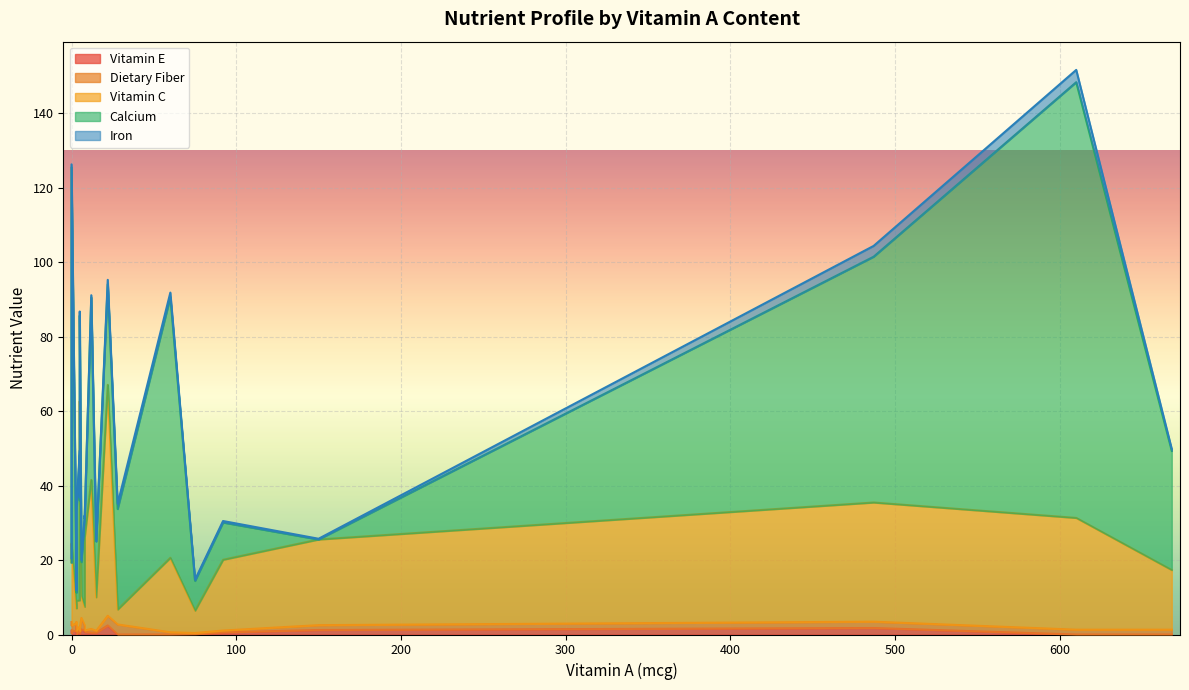

At how many categories does at least one series exceed 113?

1